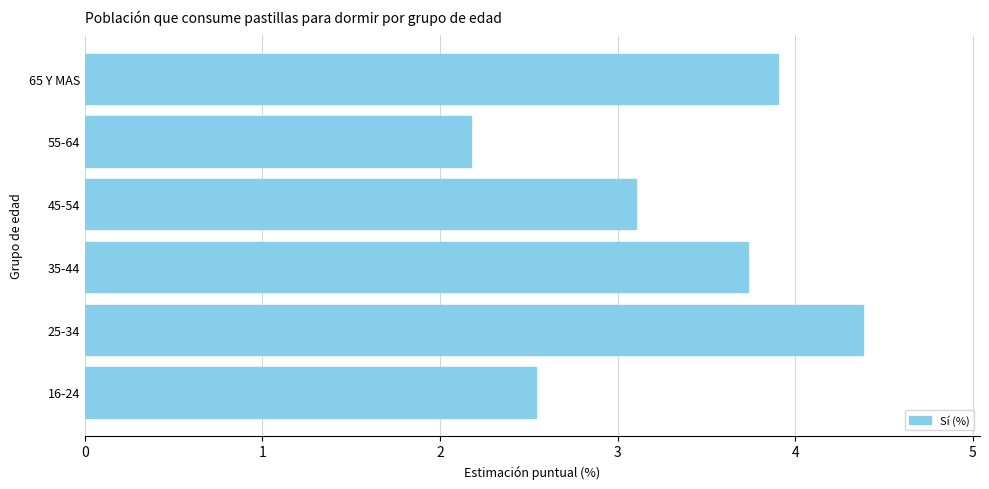

True or false: the data shows 0.8 at 16-24.

False